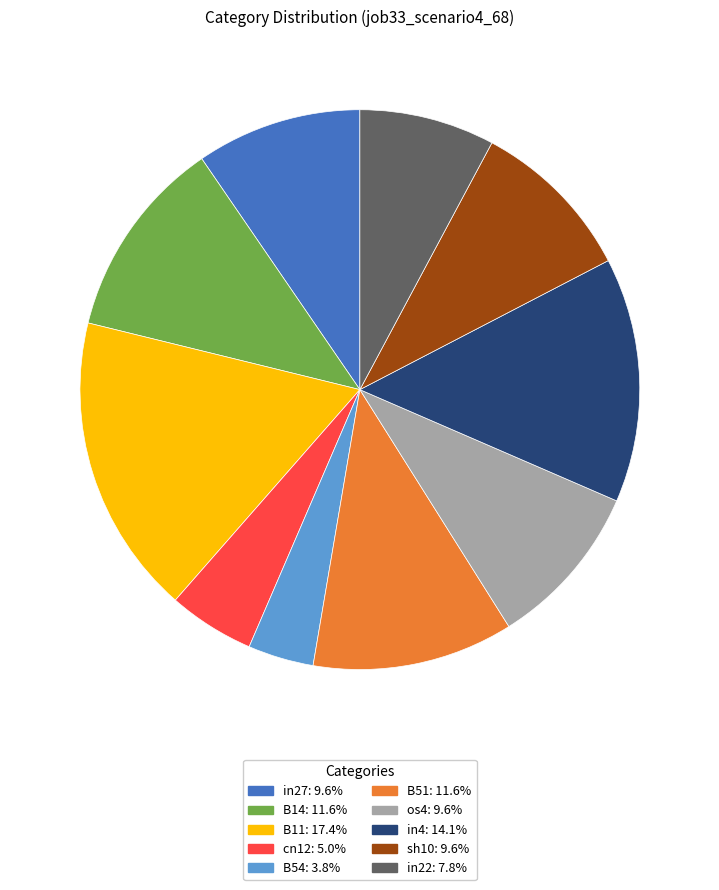

What is the largest slice in the pie chart?

B11